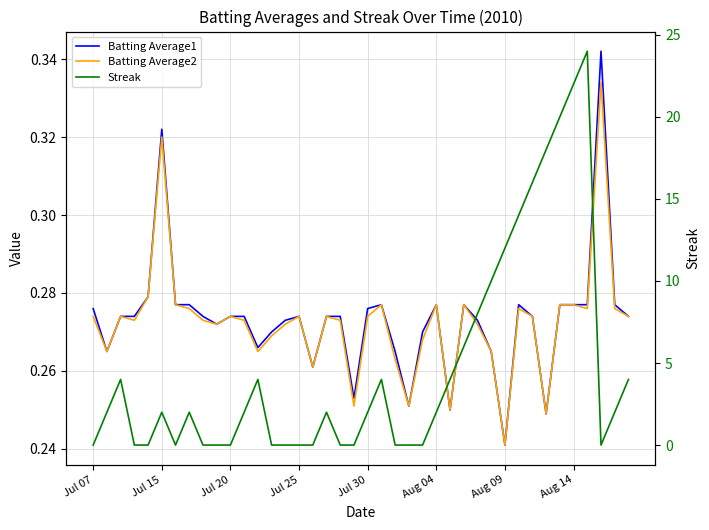

How many interior local peaks does the Batting Average2 series have?

10